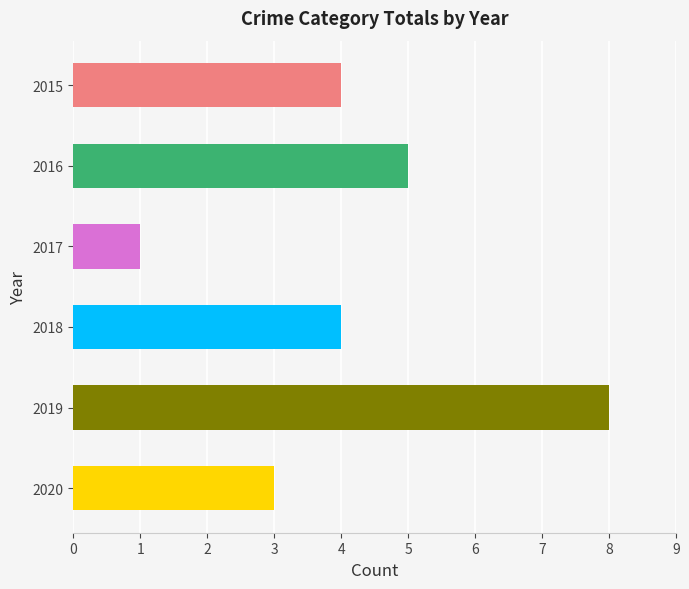

Does the chart contain any negative values?

No